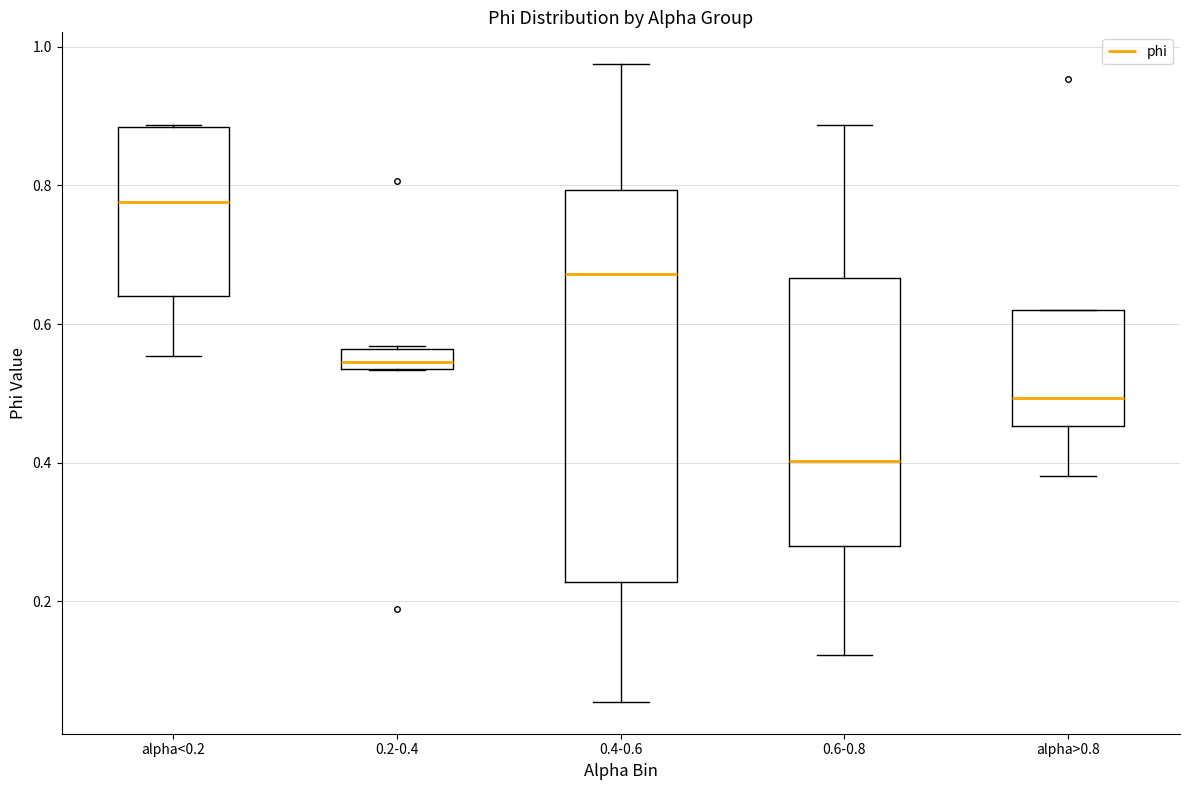

Which box's median line is the highest?

alpha<0.2